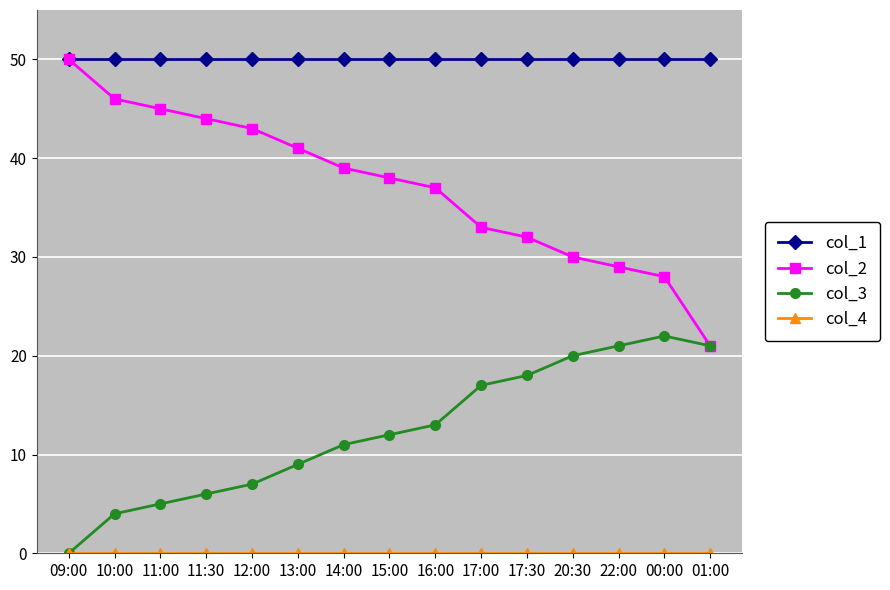

The col_1 series shows 50 at 12:00. True or false?

True